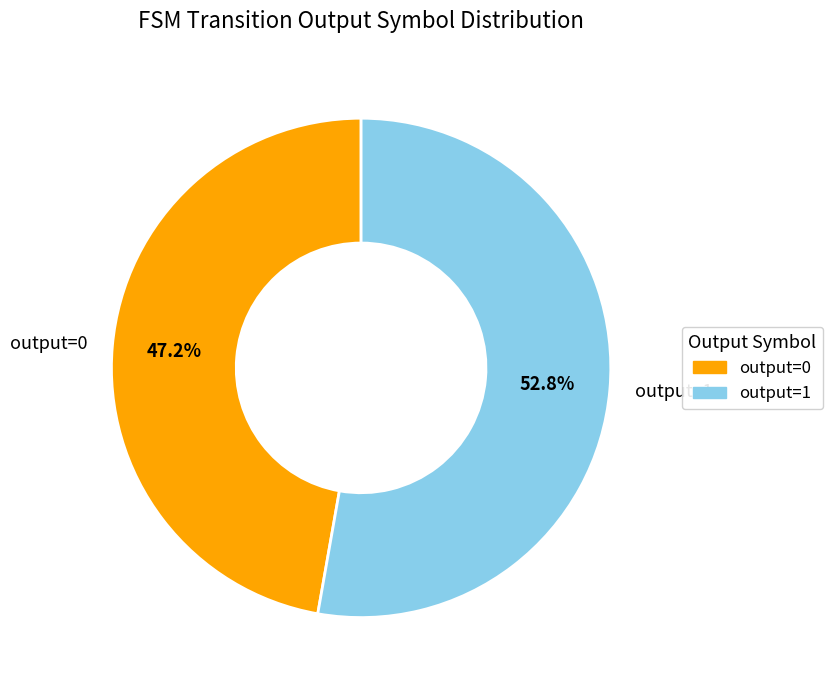

Rank the categories by value from highest to lowest.

output=1, output=0